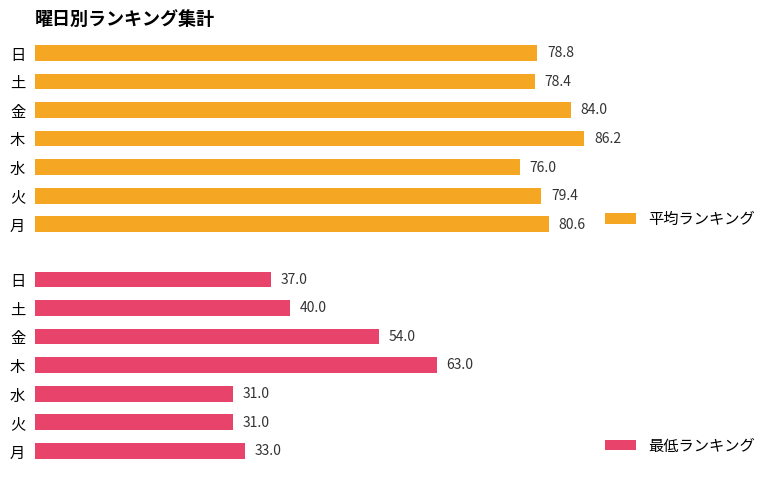

What is the smallest value displayed?

31.0